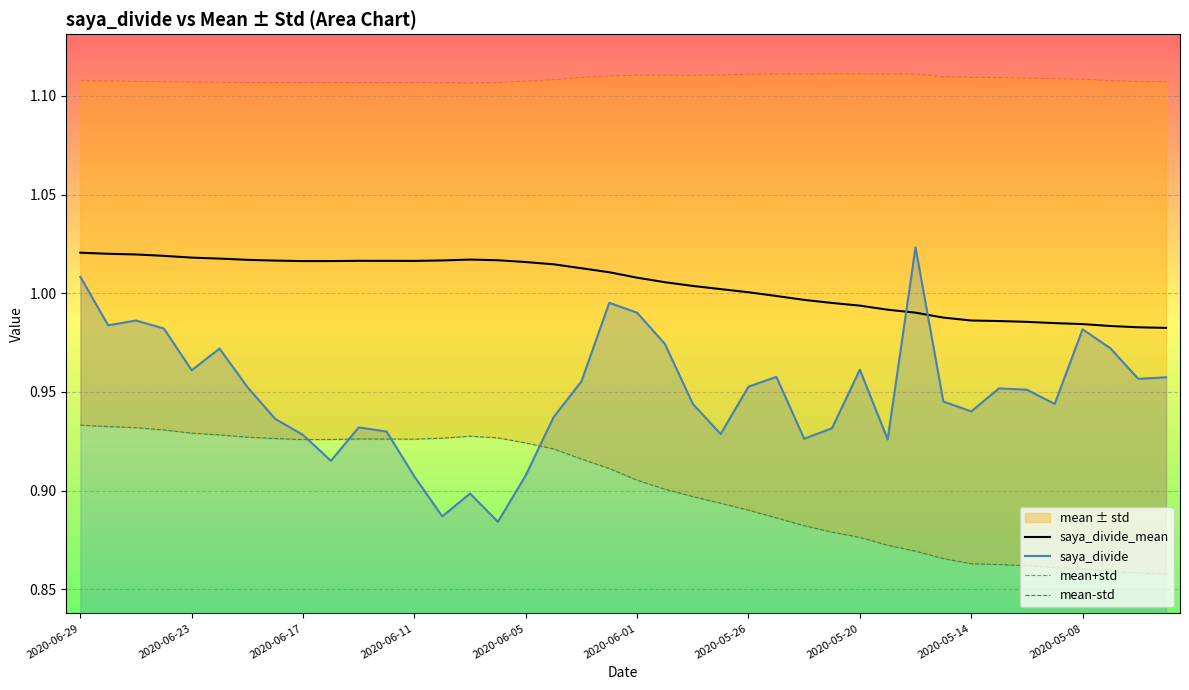

Reading left to right, what are all the values shown in this chart?

saya_divide_mean: 1.0	1.0	1.0	1.0	1.0	1.0	1.0	1.0	1.0	1.0	1.0	1.0	1.0	1.0	1.0	1.0	1.0	1.0	1.0	1.0	1.0	1.0	1.0	1.0	1.0	1.0	1.0	1.0	1.0	1.0	1.0	1.0	1.0	1.0	1.0	1.0	1.0	1.0	1.0	1.0
saya_divide: 1.0	1.0	1.0	1.0	1.0	1.0	1.0	0.9	0.9	0.9	0.9	0.9	0.9	0.9	0.9	0.9	0.9	0.9	1.0	1.0	1.0	1.0	0.9	0.9	1.0	1.0	0.9	0.9	1.0	0.9	1.0	0.9	0.9	1.0	1.0	0.9	1.0	1.0	1.0	1.0
mean+std: 1.1	1.1	1.1	1.1	1.1	1.1	1.1	1.1	1.1	1.1	1.1	1.1	1.1	1.1	1.1	1.1	1.1	1.1	1.1	1.1	1.1	1.1	1.1	1.1	1.1	1.1	1.1	1.1	1.1	1.1	1.1	1.1	1.1	1.1	1.1	1.1	1.1	1.1	1.1	1.1
mean-std: 0.9	0.9	0.9	0.9	0.9	0.9	0.9	0.9	0.9	0.9	0.9	0.9	0.9	0.9	0.9	0.9	0.9	0.9	0.9	0.9	0.9	0.9	0.9	0.9	0.9	0.9	0.9	0.9	0.9	0.9	0.9	0.9	0.9	0.9	0.9	0.9	0.9	0.9	0.9	0.9